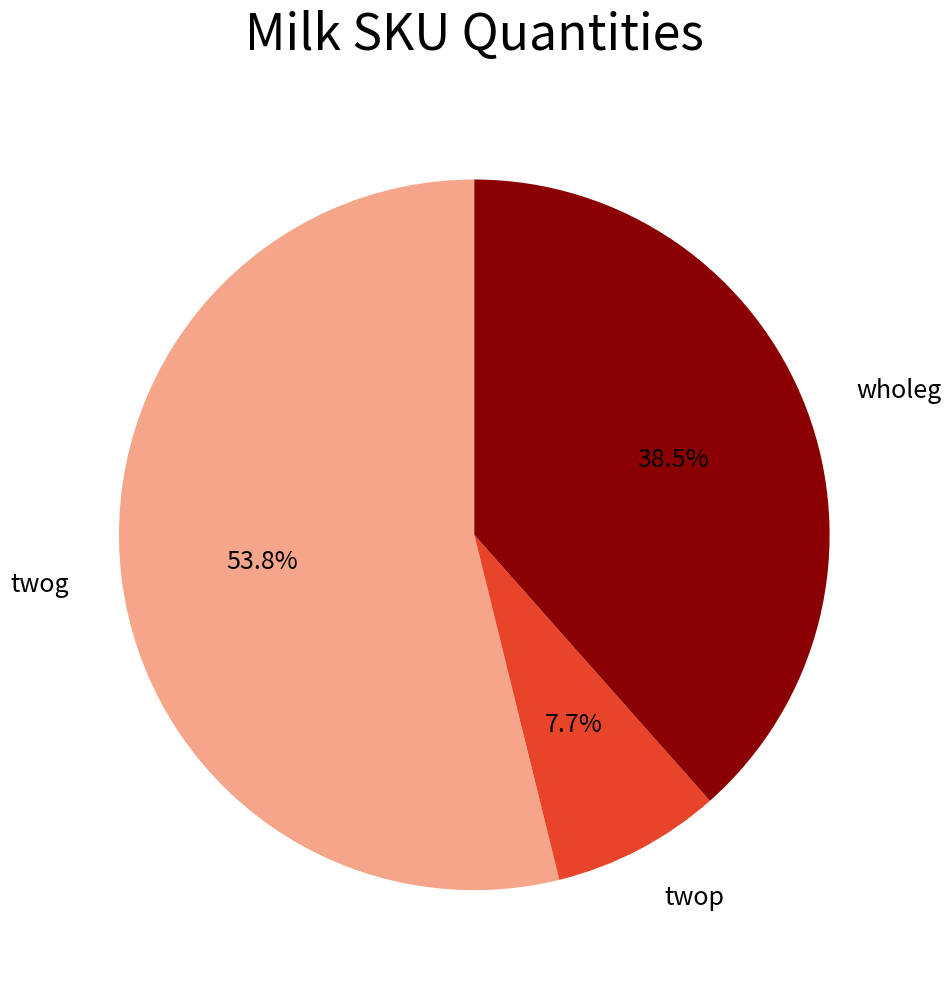

How many slices are in this pie chart?

3